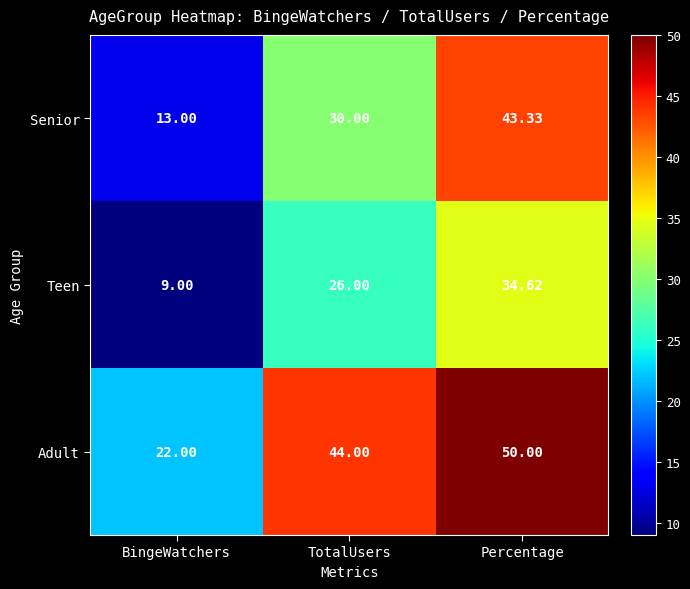

Which series changed the most between BingeWatchers and TotalUsers?

Adult